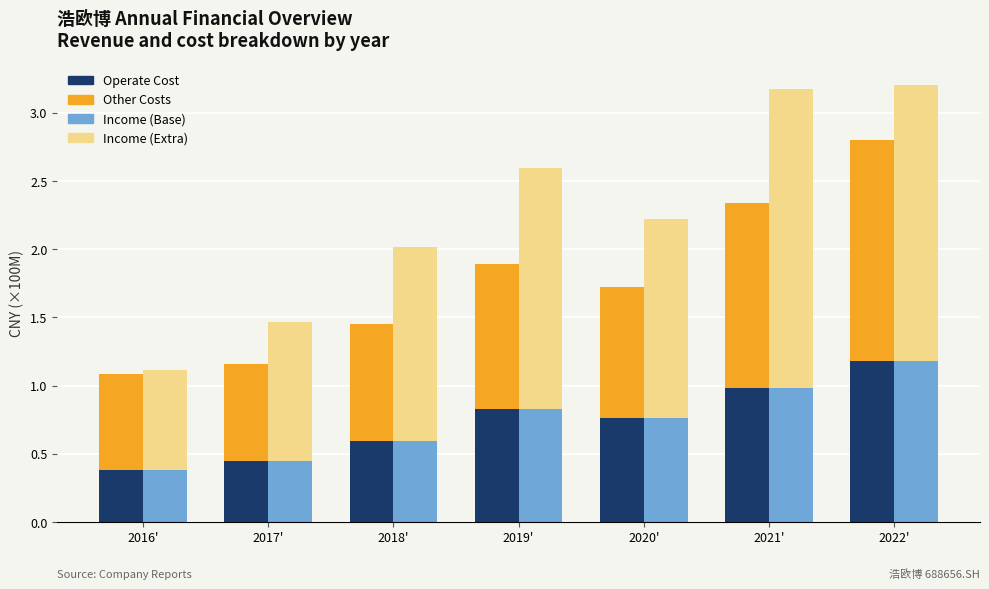

Which series changed the most between 2020' and 2022'?

Other Costs